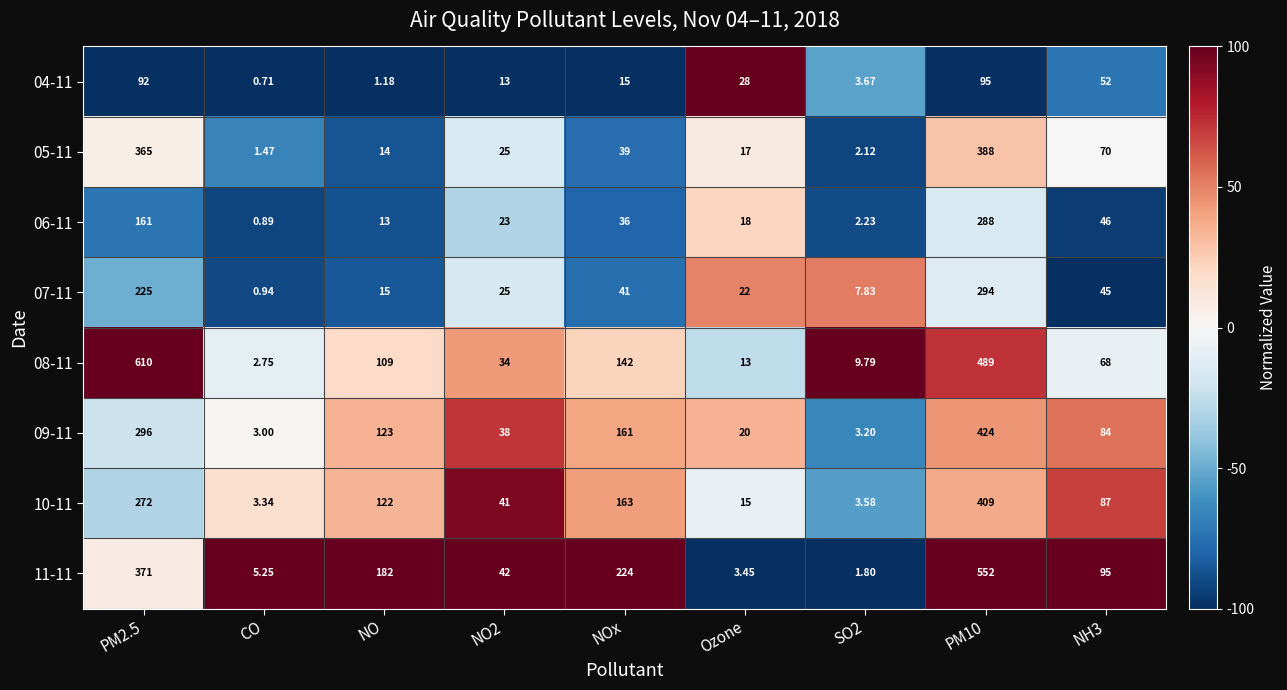

At which label is 08-11 closest to 306?

NOx